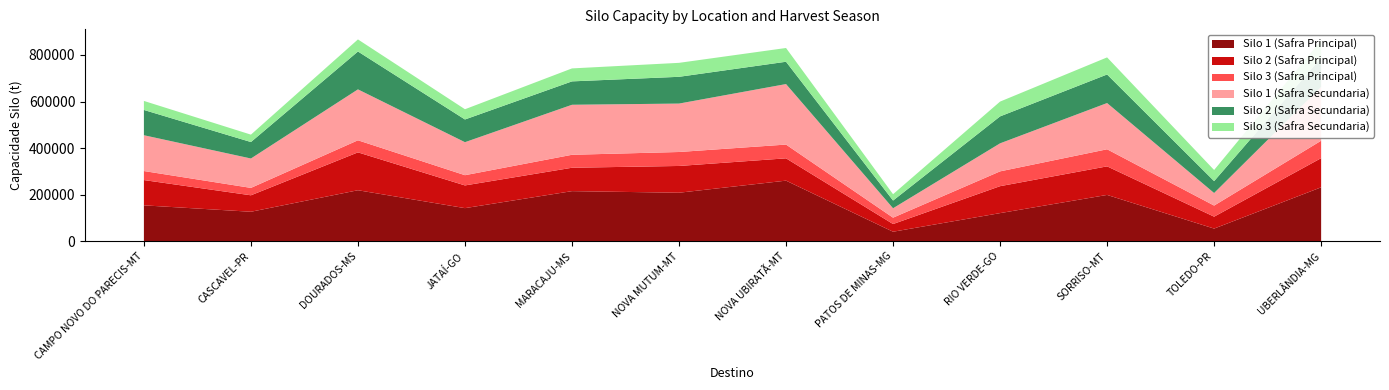

Reading left to right, extract all data points from this chart.

Silo 1 (Safra Principal): CAMPO NOVO DO PARECIS-MT=153860	CASCAVEL-PR=126290	DOURADOS-MS=218780	JATAÍ-GO=141860	MARACAJU-MS=214910	NOVA MUTUM-MT=208070	NOVA UBIRATÃ-MT=260000	PATOS DE MINAS-MG=40470	RIO VERDE-GO=120450	SORRISO-MT=198640	TOLEDO-PR=54000	UBERLÂNDIA-MG=231360
Silo 2 (Safra Principal): CAMPO NOVO DO PARECIS-MT=108640	CASCAVEL-PR=70760	DOURADOS-MS=162740	JATAÍ-GO=97580	MARACAJU-MS=100520	NOVA MUTUM-MT=115020	NOVA UBIRATÃ-MT=95890	PATOS DE MINAS-MG=33080	RIO VERDE-GO=115790	SORRISO-MT=122754	TOLEDO-PR=51170	UBERLÂNDIA-MG=125280
Silo 3 (Safra Principal): CAMPO NOVO DO PARECIS-MT=38760	CASCAVEL-PR=31800	DOURADOS-MS=51900	JATAÍ-GO=43970	MARACAJU-MS=55700	NOVA MUTUM-MT=60000	NOVA UBIRATÃ-MT=59120	PATOS DE MINAS-MG=27344	RIO VERDE-GO=63610	SORRISO-MT=73420	TOLEDO-PR=47700	UBERLÂNDIA-MG=74870
Silo 1 (Safra Secundaria): CAMPO NOVO DO PARECIS-MT=153860	CASCAVEL-PR=126290	DOURADOS-MS=218780	JATAÍ-GO=141860	MARACAJU-MS=214910	NOVA MUTUM-MT=208070	NOVA UBIRATÃ-MT=260000	PATOS DE MINAS-MG=40470	RIO VERDE-GO=120450	SORRISO-MT=198640	TOLEDO-PR=54000	UBERLÂNDIA-MG=231360
Silo 2 (Safra Secundaria): CAMPO NOVO DO PARECIS-MT=108640	CASCAVEL-PR=70760	DOURADOS-MS=162740	JATAÍ-GO=97580	MARACAJU-MS=100520	NOVA MUTUM-MT=115020	NOVA UBIRATÃ-MT=95890	PATOS DE MINAS-MG=33080	RIO VERDE-GO=115790	SORRISO-MT=122754	TOLEDO-PR=51170	UBERLÂNDIA-MG=125280
Silo 3 (Safra Secundaria): CAMPO NOVO DO PARECIS-MT=38760	CASCAVEL-PR=31800	DOURADOS-MS=51900	JATAÍ-GO=43970	MARACAJU-MS=55700	NOVA MUTUM-MT=60000	NOVA UBIRATÃ-MT=59120	PATOS DE MINAS-MG=27344	RIO VERDE-GO=63610	SORRISO-MT=73420	TOLEDO-PR=47700	UBERLÂNDIA-MG=74870